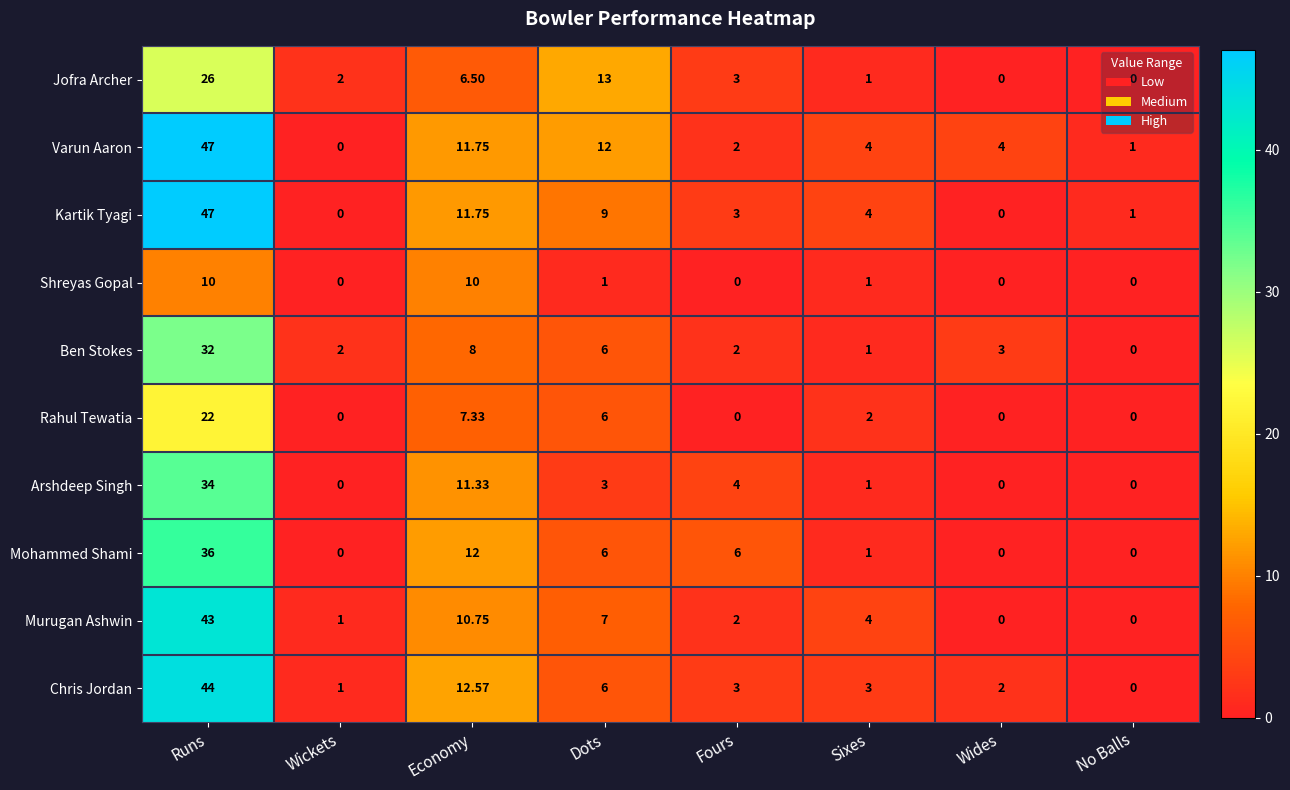

What is the greatest value displayed?

47.0